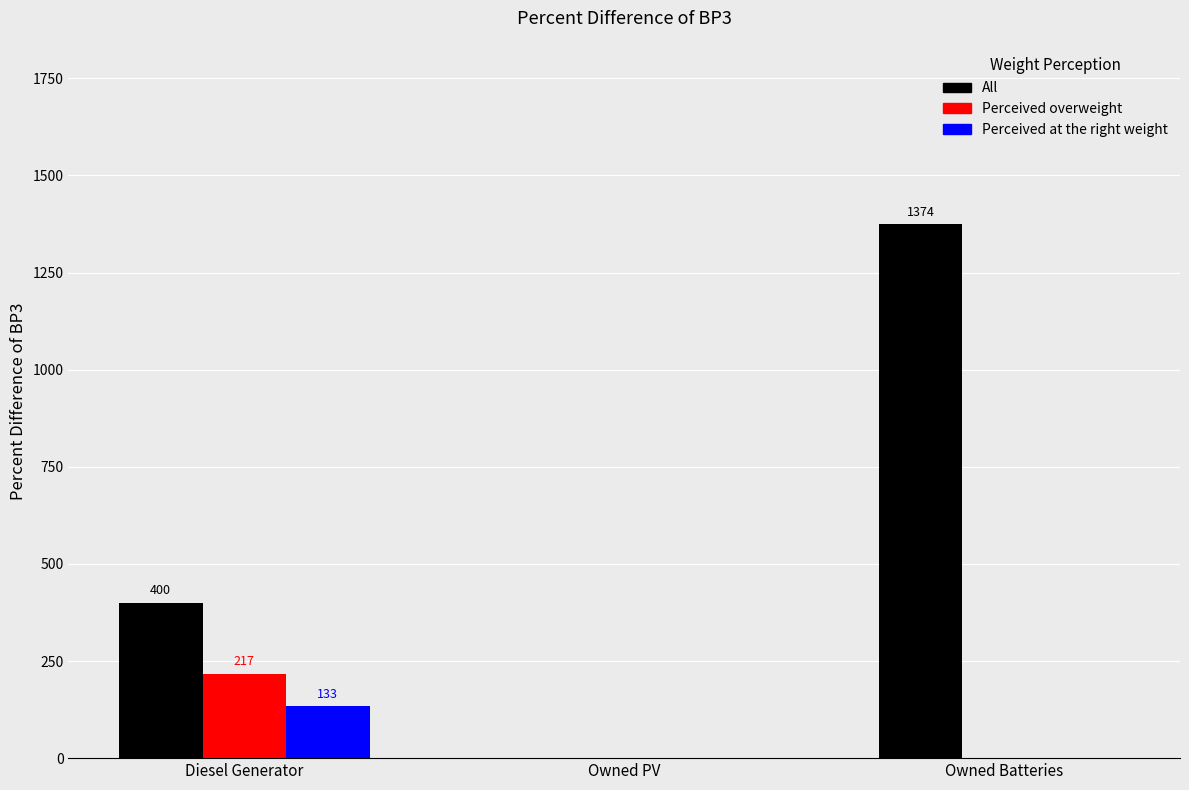

What is the average value of the Perceived overweight series?

72